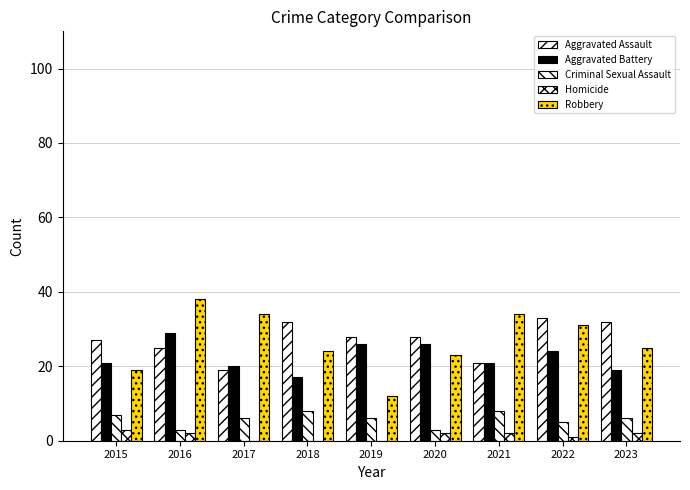

Where does the Robbery series first go above 25?

2016